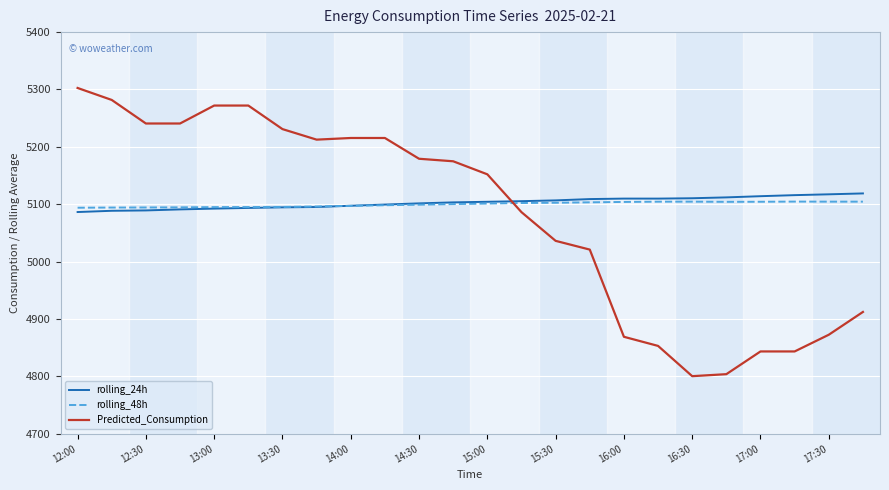

True or false: rolling_48h and Predicted_Consumption cross at least once.

True